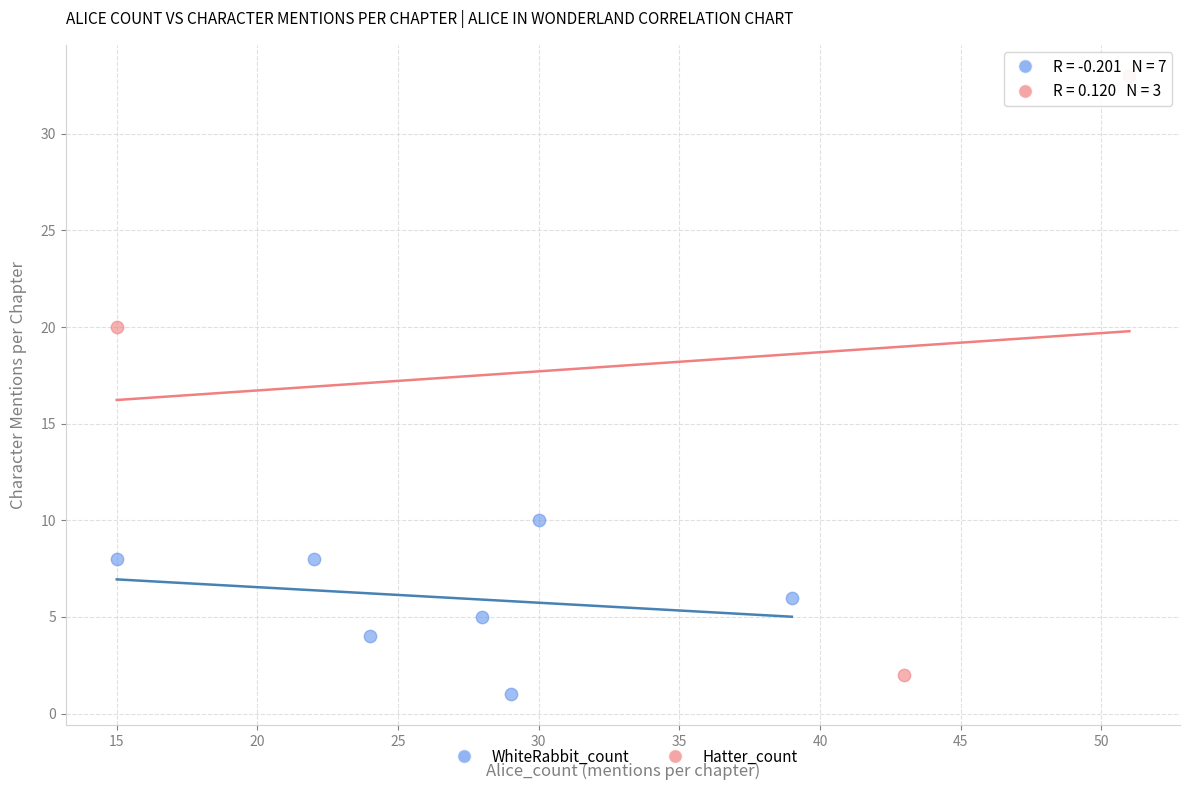

Which series has the widest spread of Y values?

Hatter_count